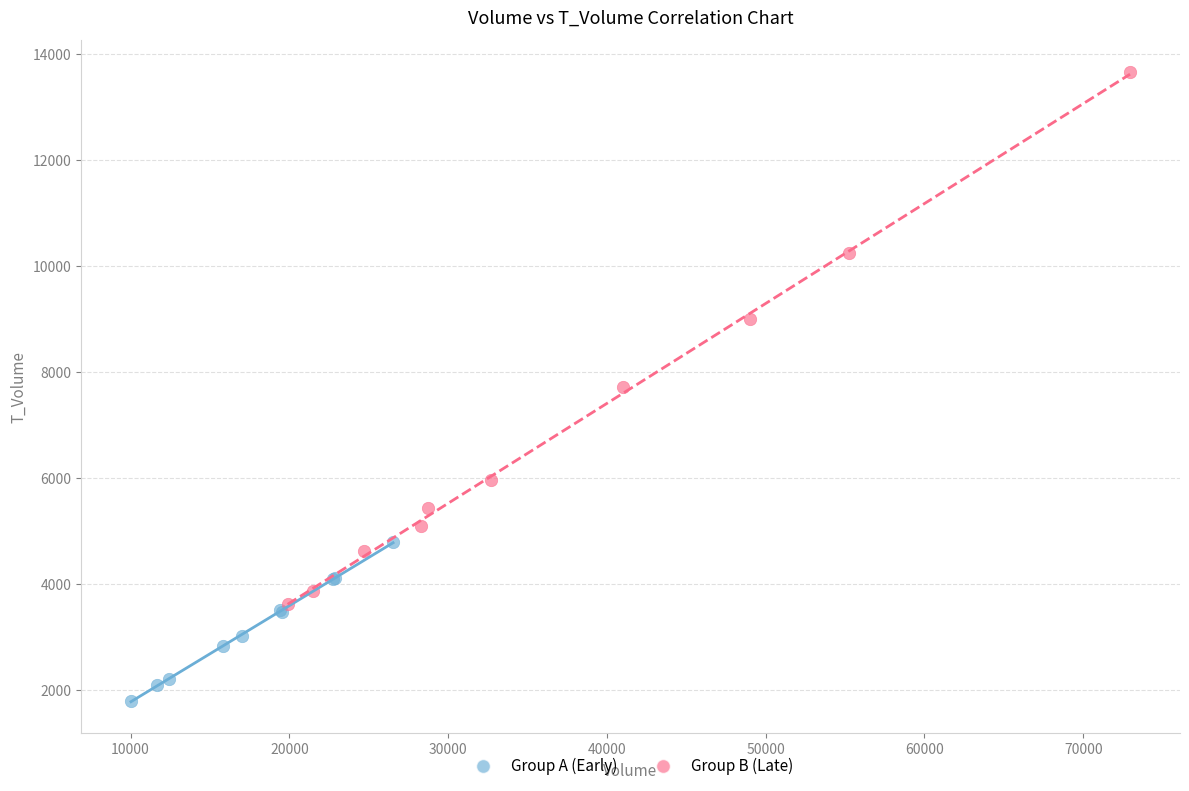

Which series has the widest spread of Y values?

Group B (Late)